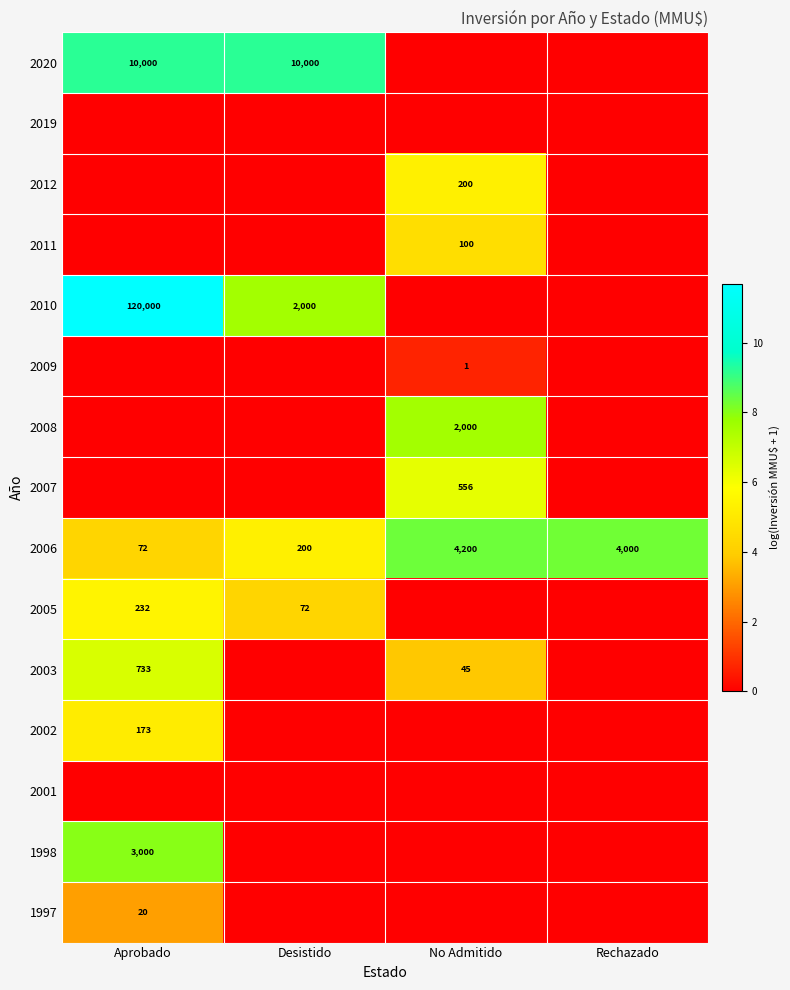

How many categories are shown in the chart?

4